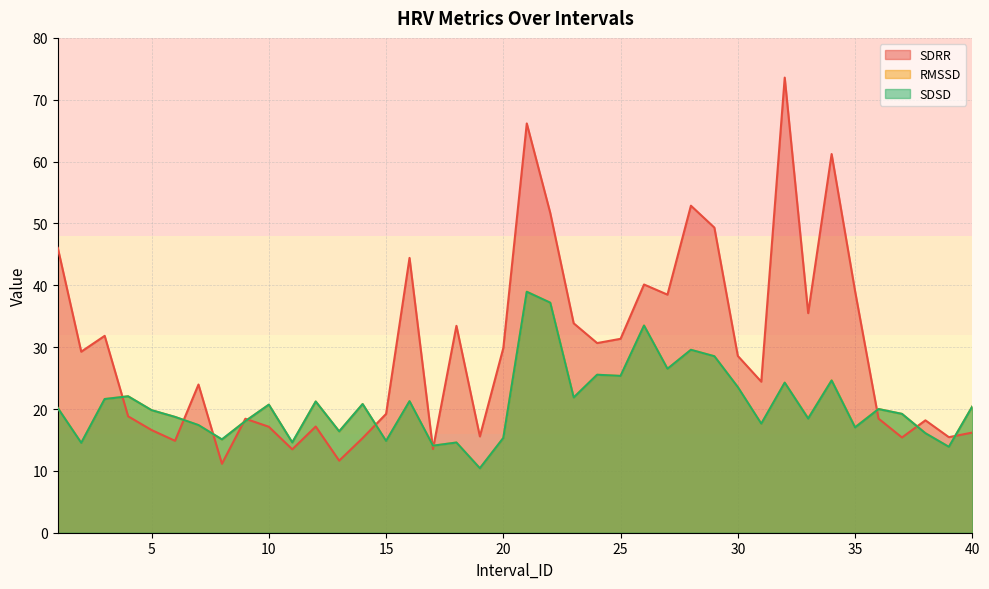

In SDSD, how many points are lower than both neighbors (excluding endpoints)?

14